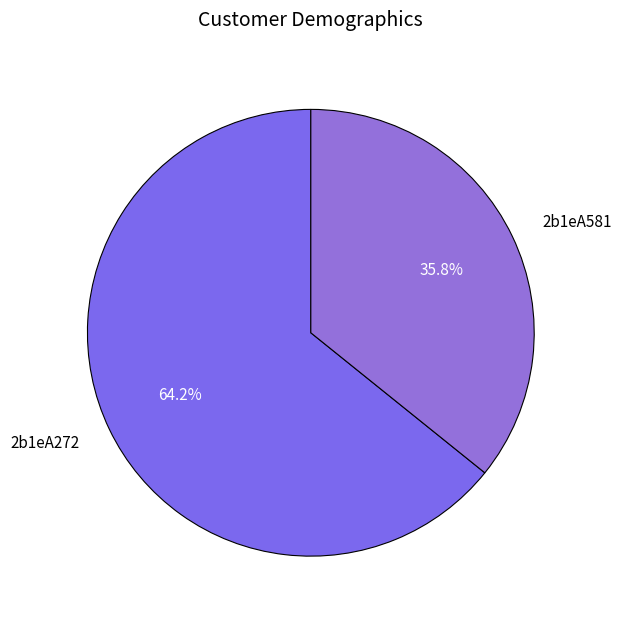

What percentage is NOT represented by 2b1eA272?

35.8%